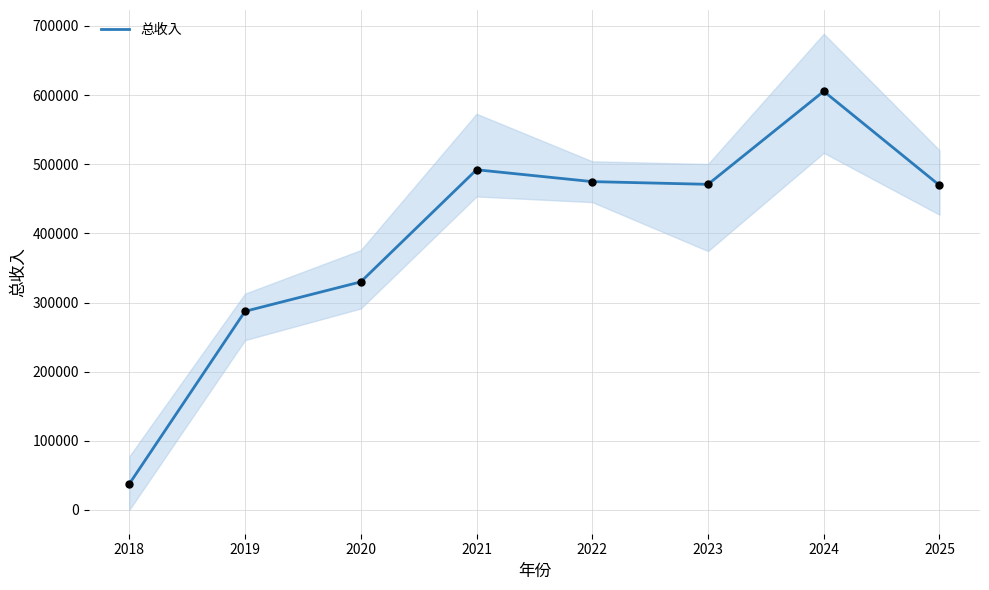

What is the change in value from 2019 to 2022?

+187581.9